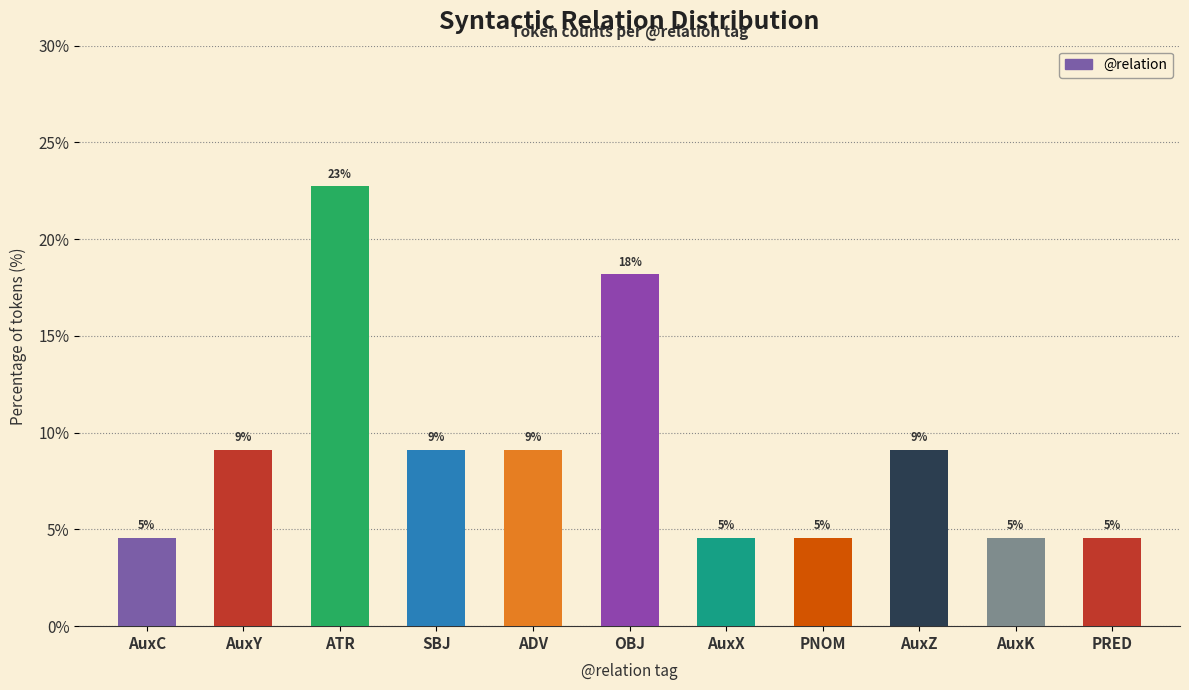

How many bars are there in total?

11